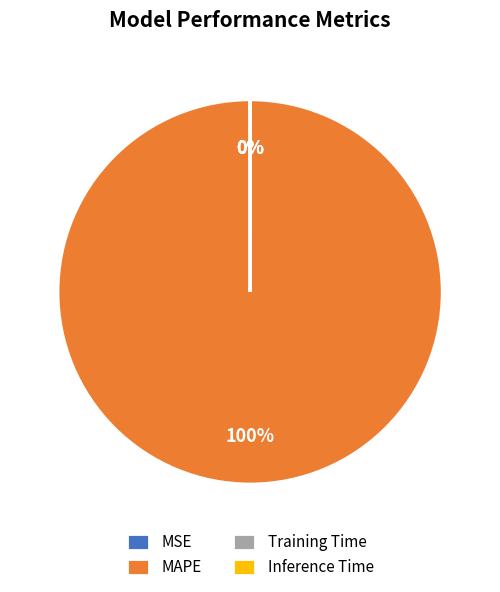

Which slice is the largest?

MAPE